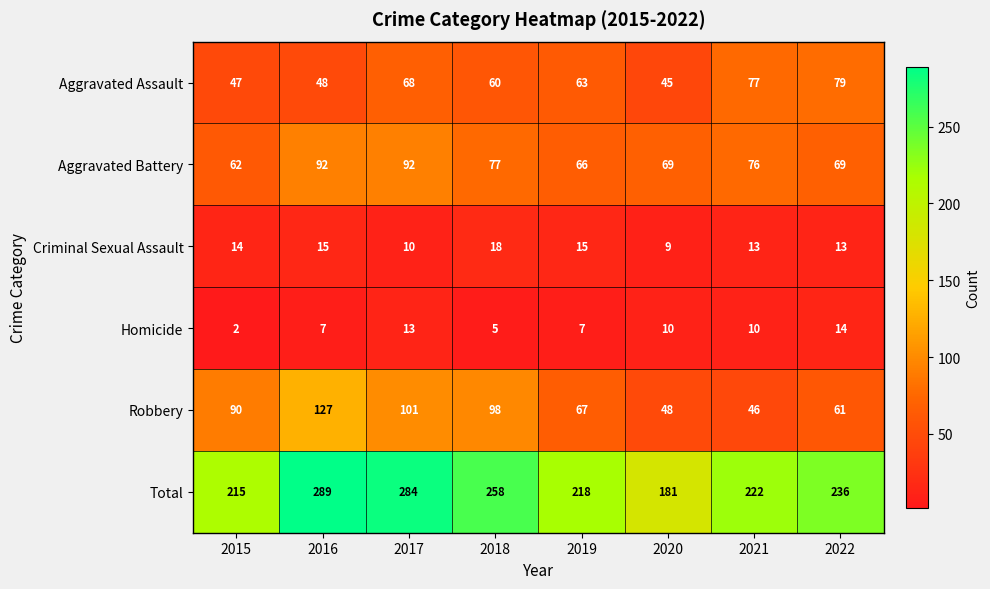

Which series has the largest range (max minus min)?

Total